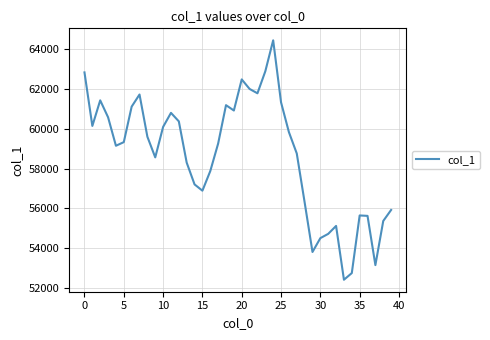

What is the smallest value displayed?

52413